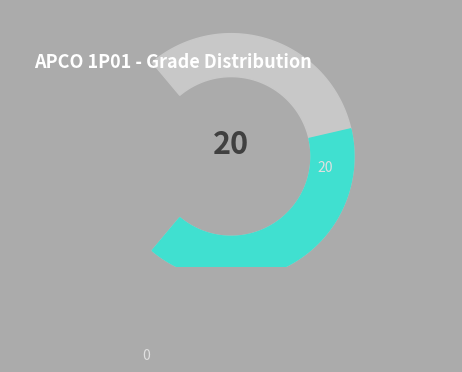

Is there a majority slice in this chart?

Yes